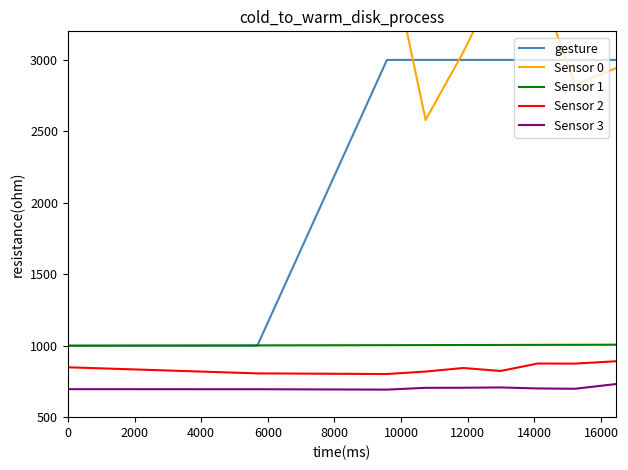

What is the maximum value for gesture?

3000.0